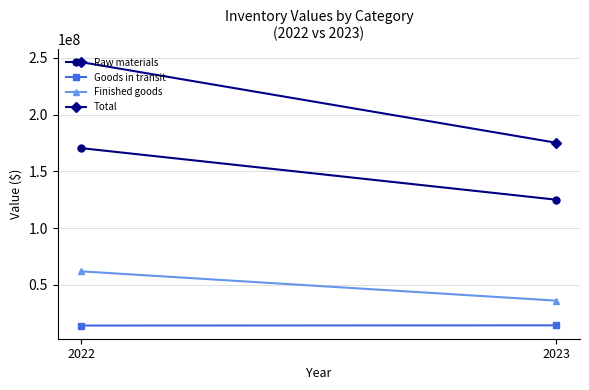

What is the value of the Raw materials point at the 2nd from the left?

125030141